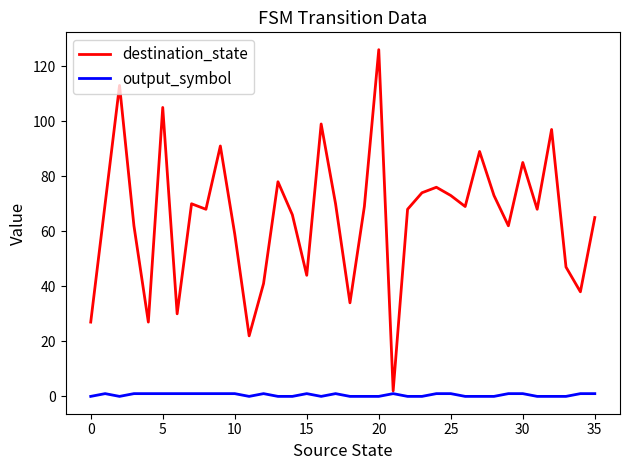

List the series in order of their peak value, highest first.

destination_state, output_symbol